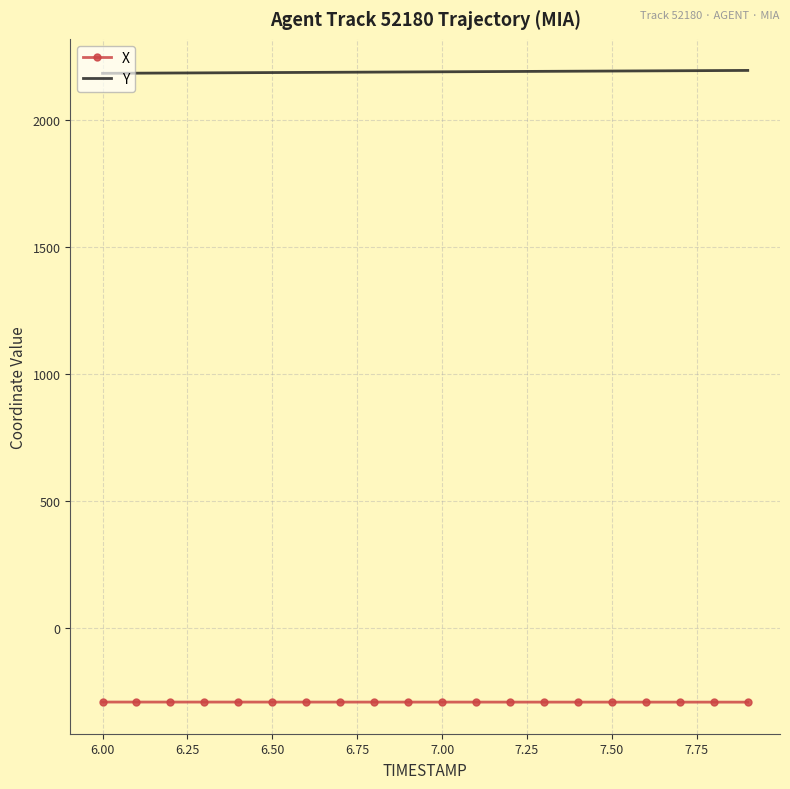

What are all the series names shown in the legend?

X, Y